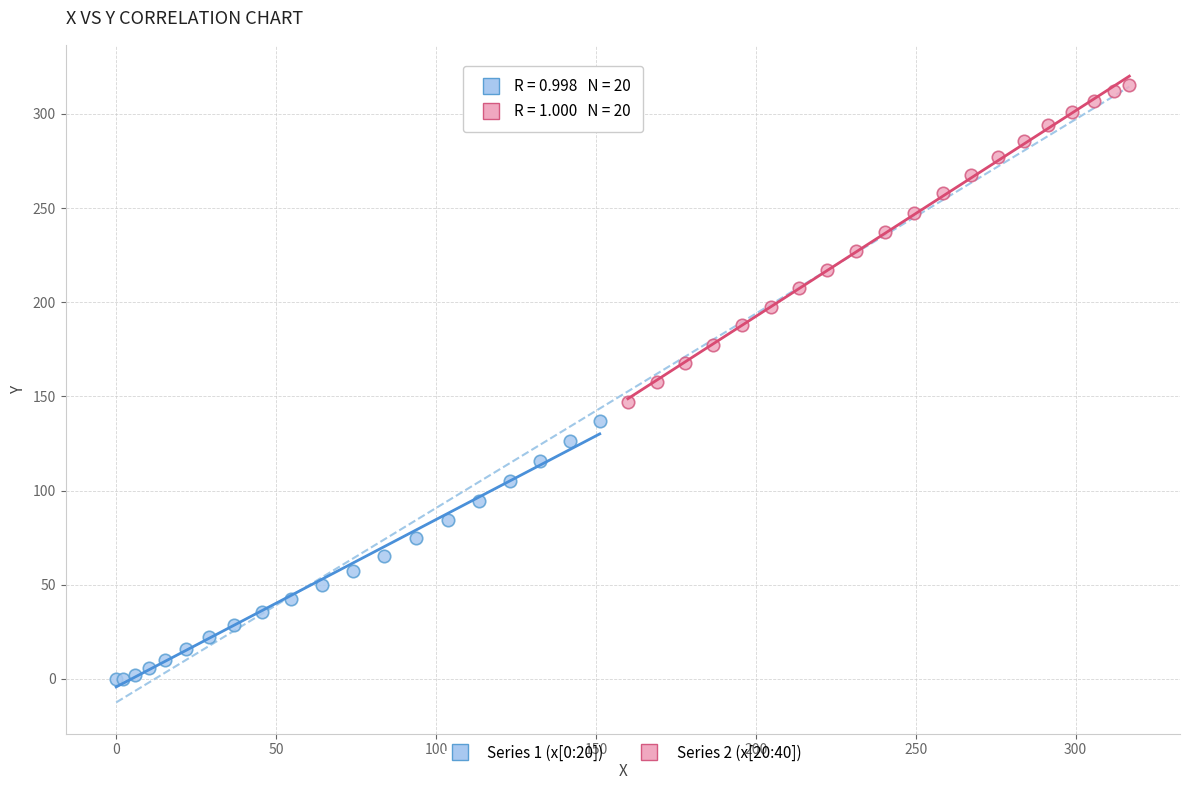

Which series reaches the minimum Y coordinate?

Series 1 (x[0:20])